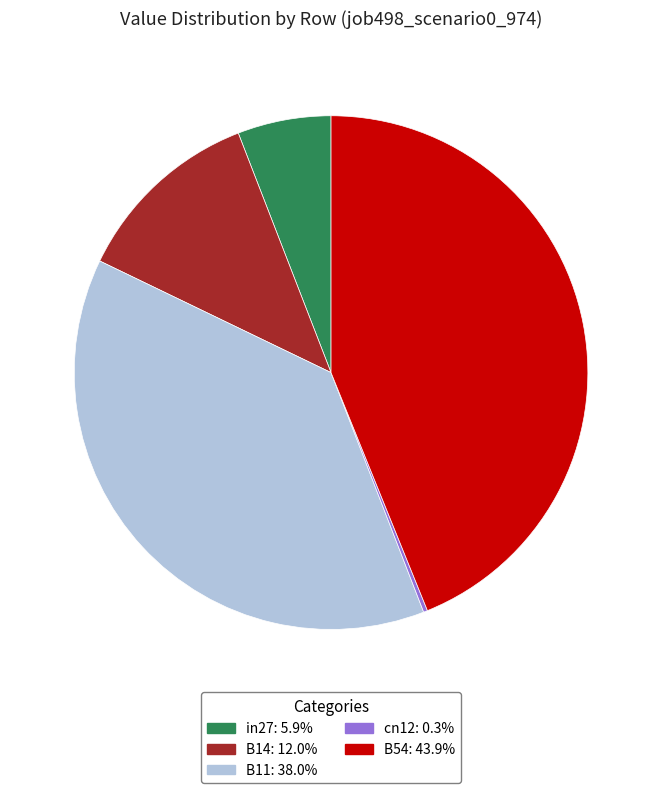

Does B54 represent more than half of the total?

No